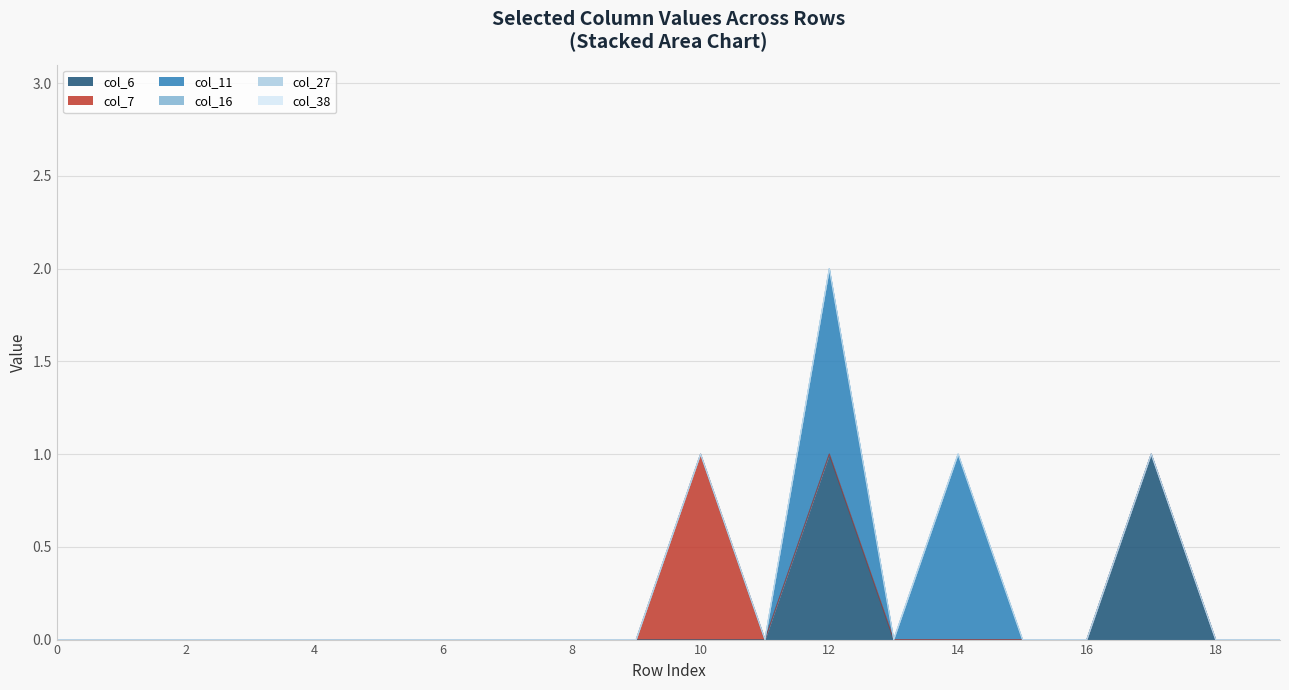

In col_7, how many points are higher than both neighbors (excluding endpoints)?

2